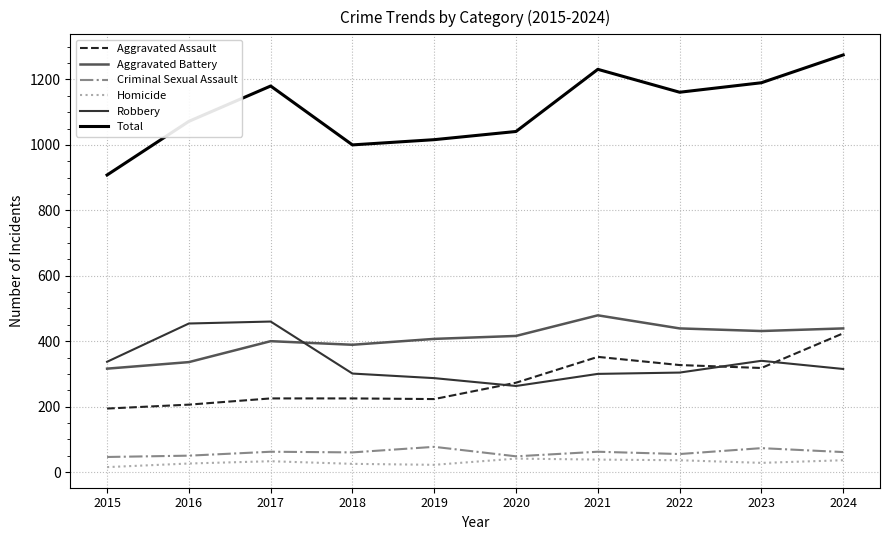

True or false: Total and Aggravated Assault intersect in this chart.

False